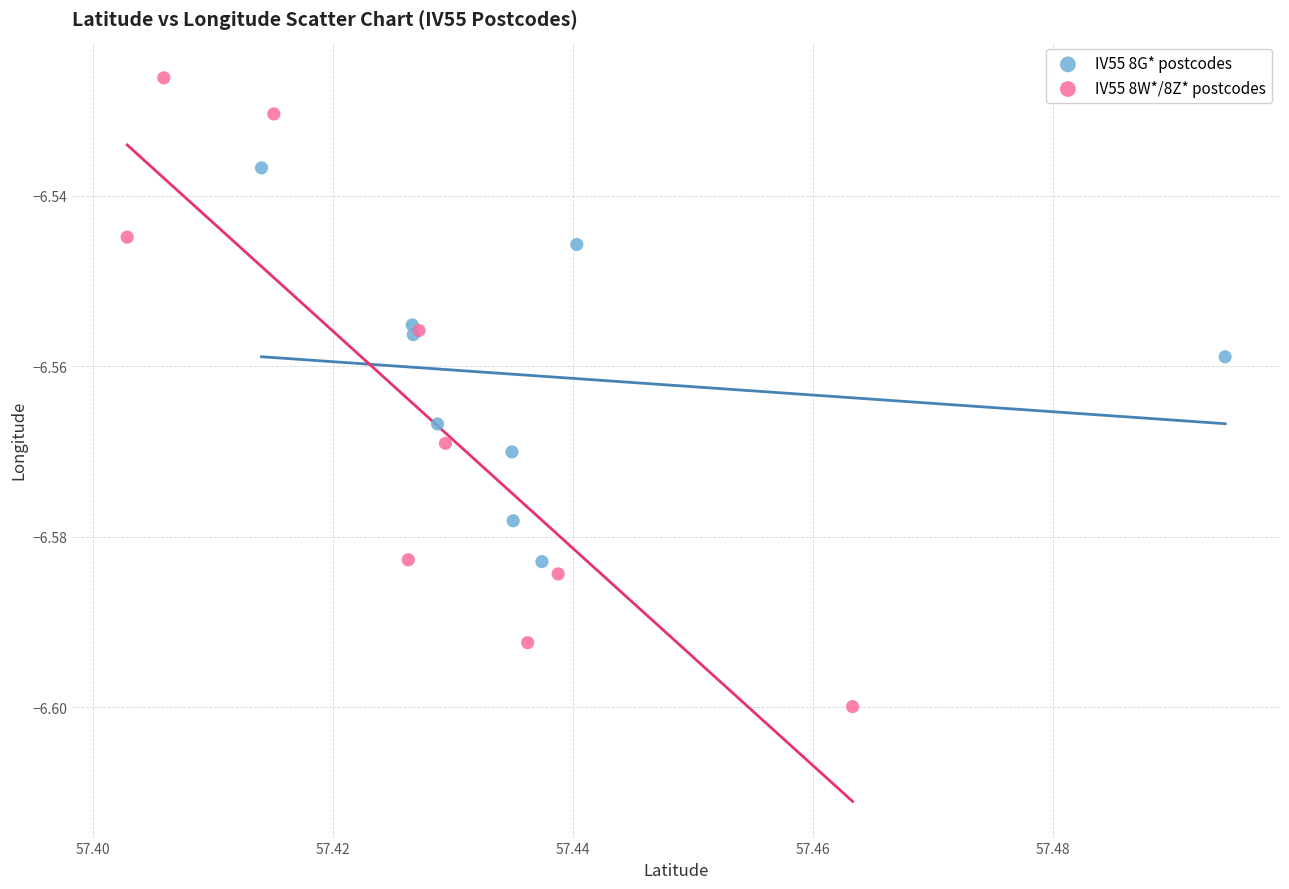

Which series contains the lowest Y value?

IV55 8W*/8Z* postcodes